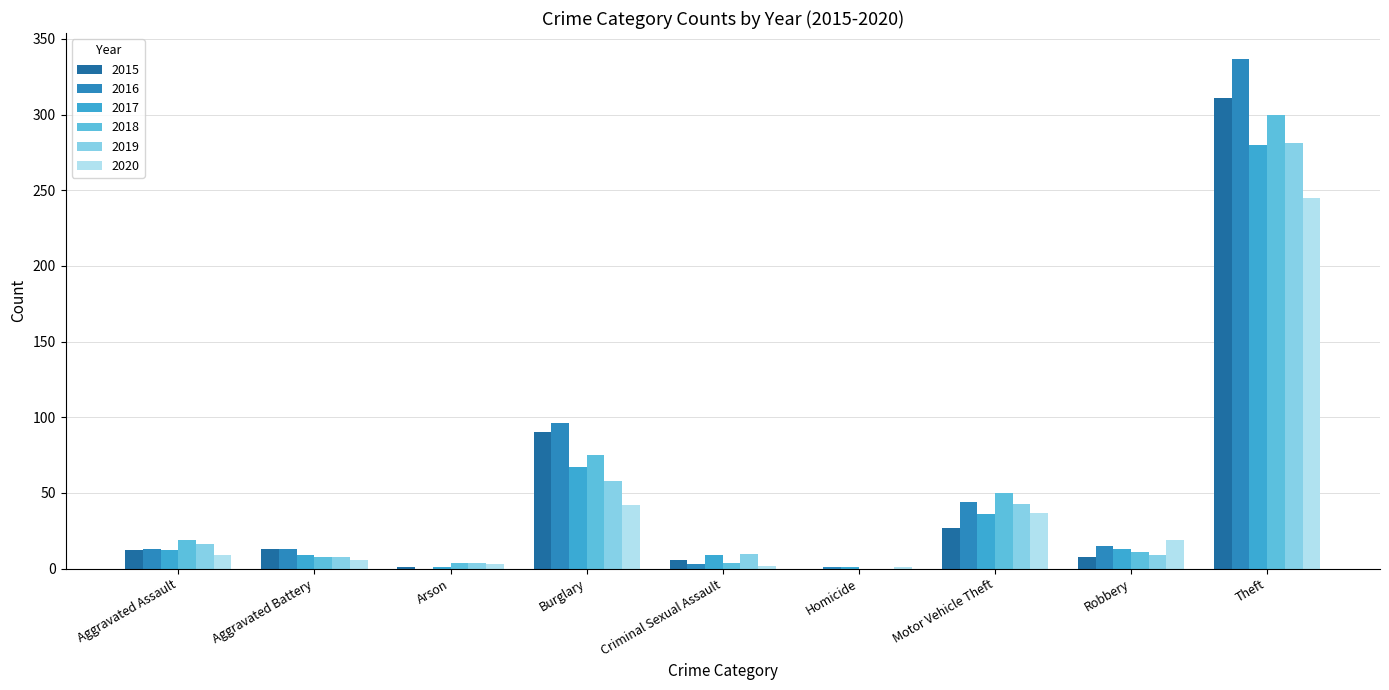

Which series changed the most between Motor Vehicle Theft and Theft?

2016